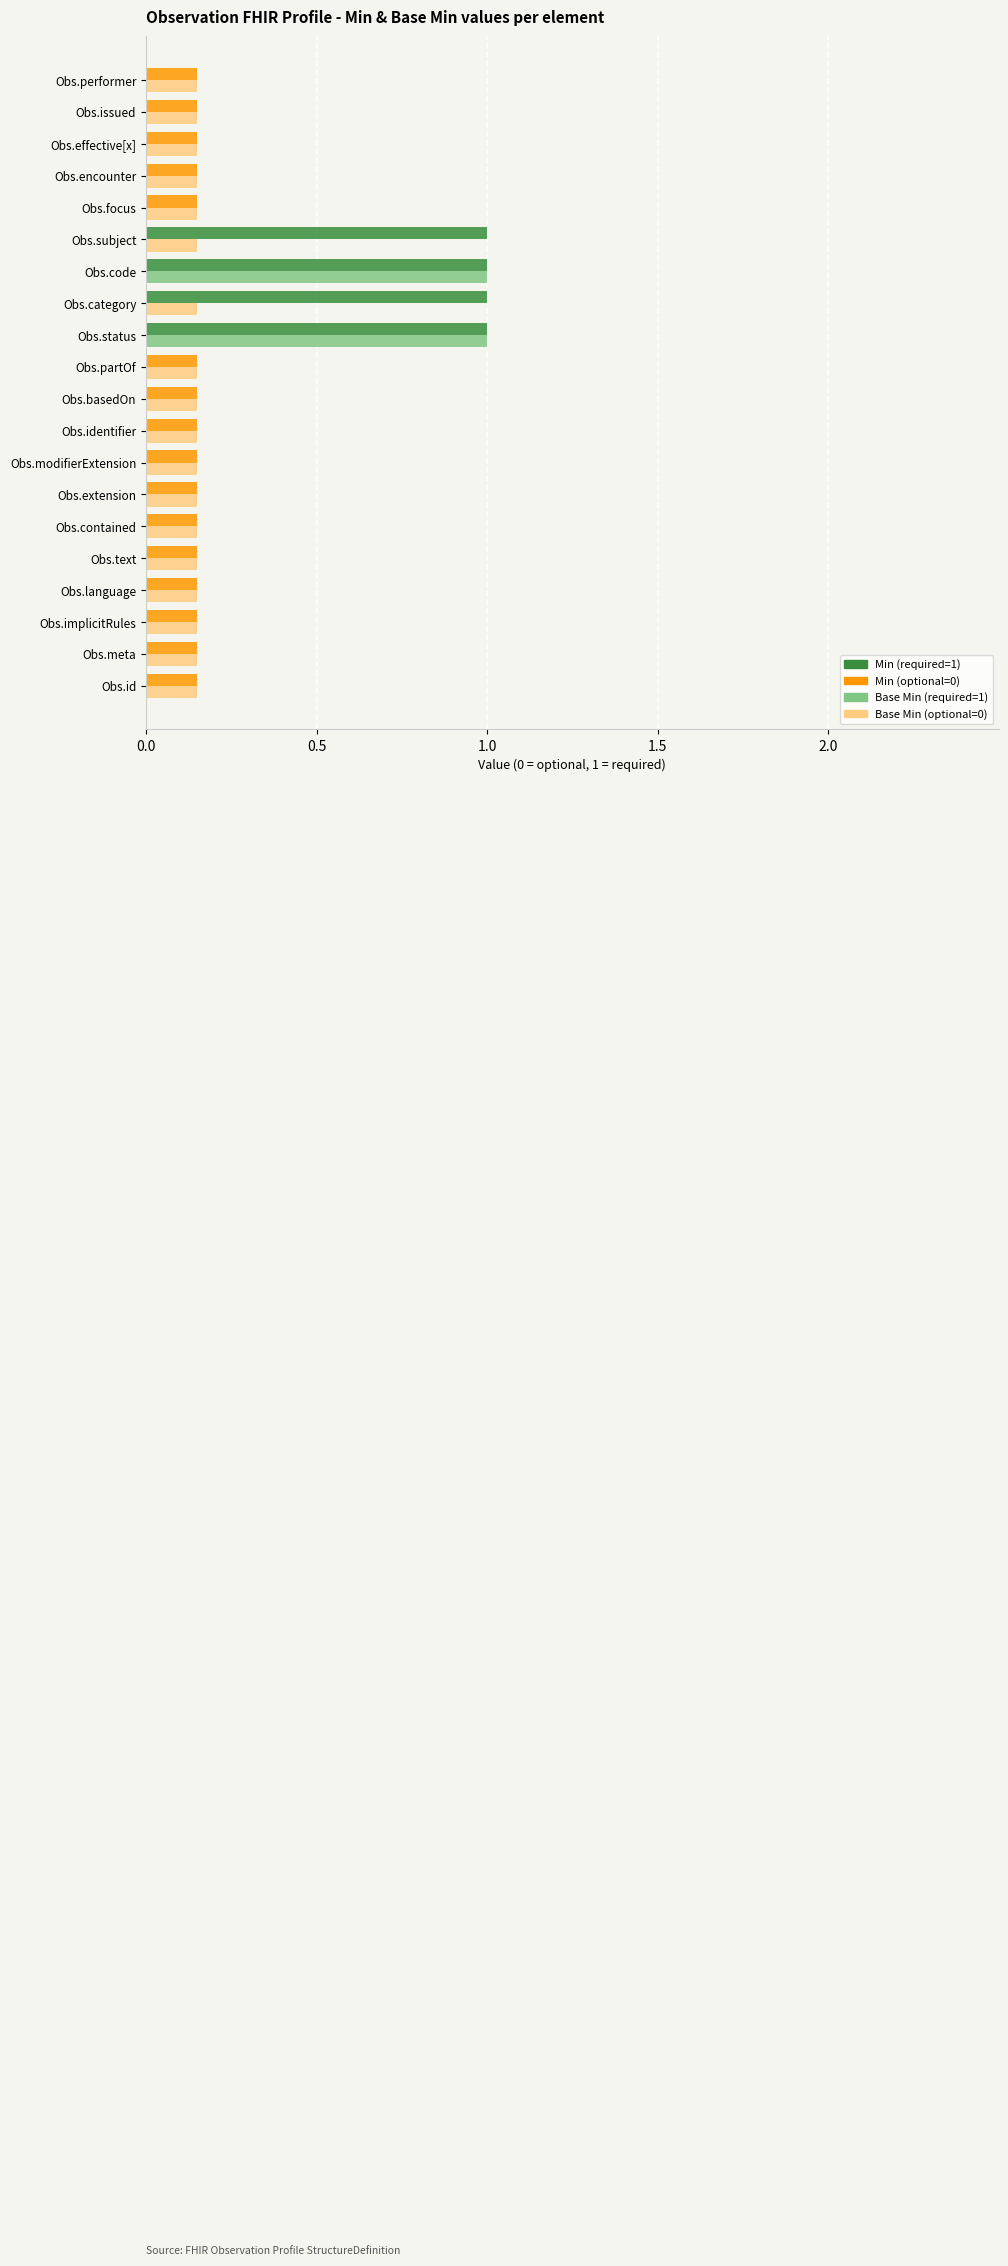

How many bars are there in each group?

2